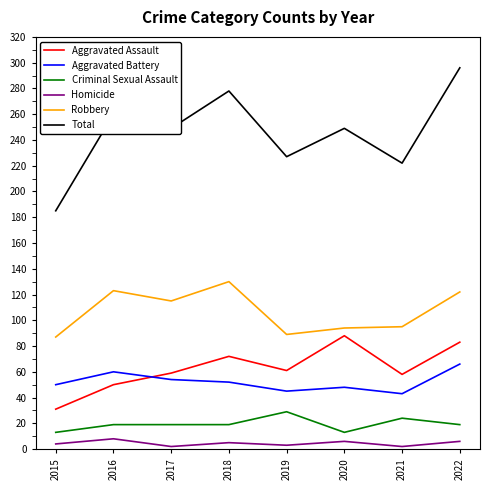

What is the total value across all series at 2021?

444